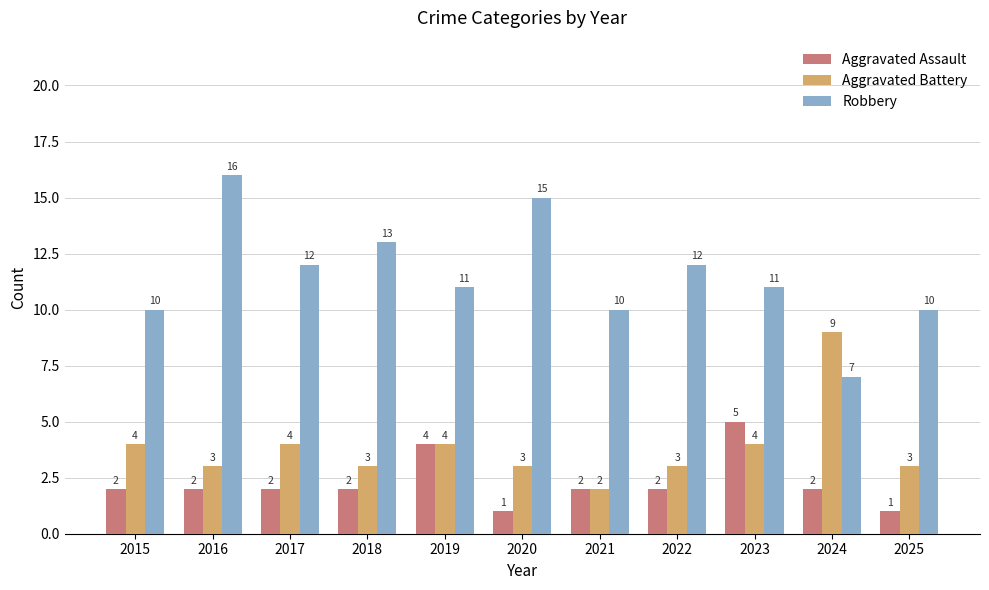

Is it true that Robbery equals 16 at 2019?

False